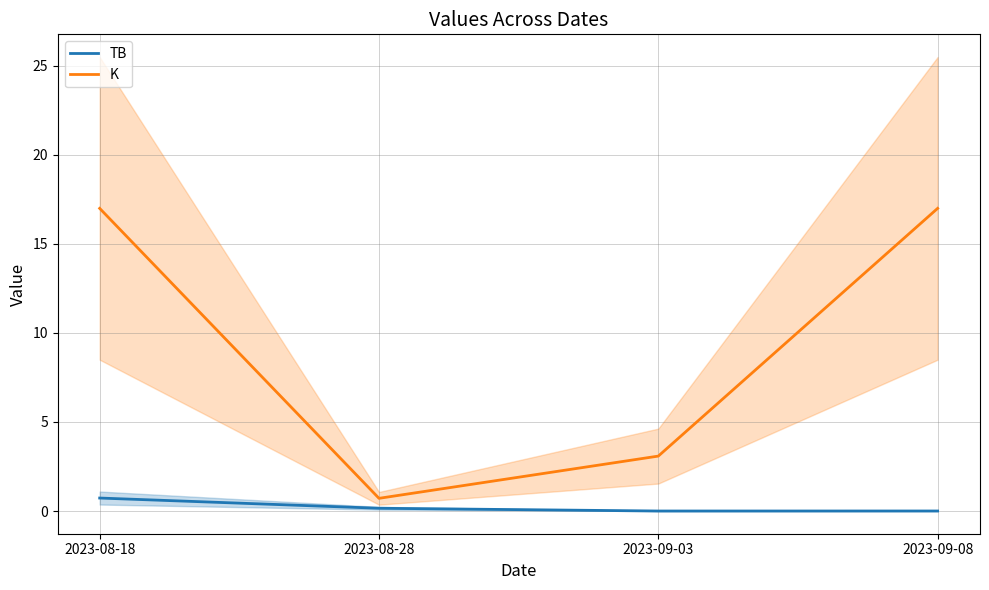

How many interior local valleys does the K series have?

1